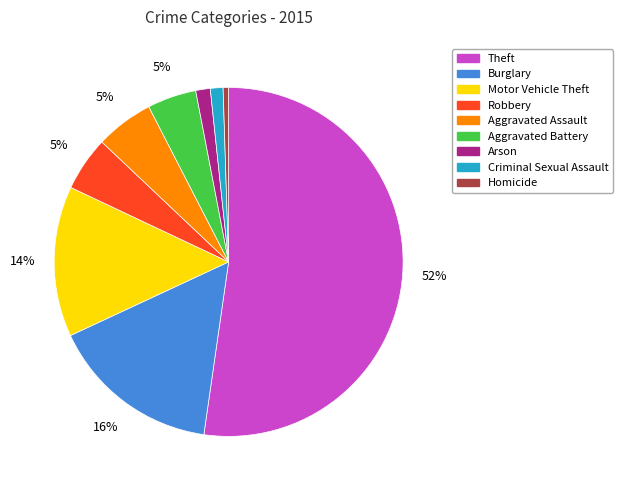

Combined, do Aggravated Battery and Homicide account for over 50%?

No